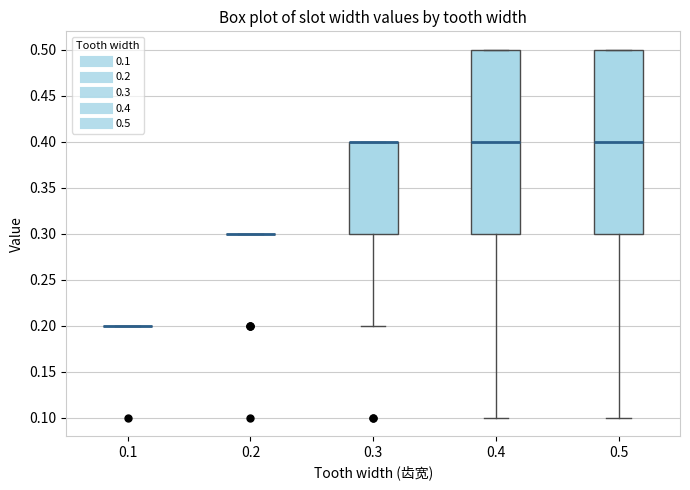

Reading left to right, read every box against the y-axis: the position of its median line, the range the box covers, and the ends of its whiskers. The values are not printed on the chart, so give them approximately, as read against the axis.

0.1: box collapsed to a line at 0.2, whiskers 0.2 to 0.2
0.2: box collapsed to a line at 0.3, whiskers 0.3 to 0.3
0.3: median 0.4 (drawn on the box's upper edge), box 0.3 to 0.4, whiskers 0.2 to 0.4
0.4: median 0.4, box 0.3 to 0.5, whiskers 0.1 to 0.5
0.5: median 0.4, box 0.3 to 0.5, whiskers 0.1 to 0.5